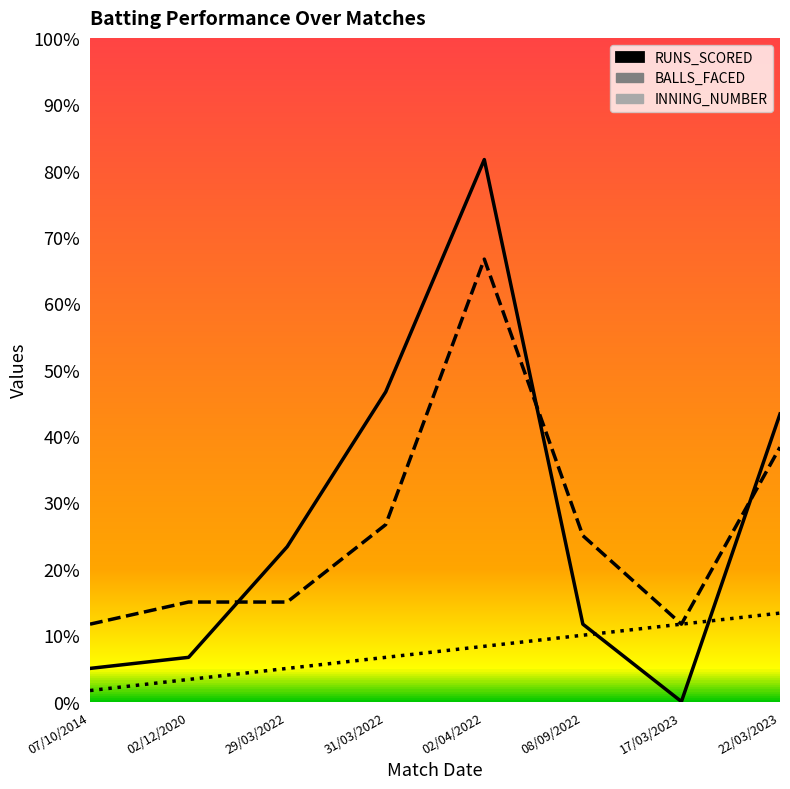

Rank the categories by BALLS_FACED value from highest to lowest.

02/04/2022, 22/03/2023, 31/03/2022, 08/09/2022, 02/12/2020, 29/03/2022, 07/10/2014, 17/03/2023